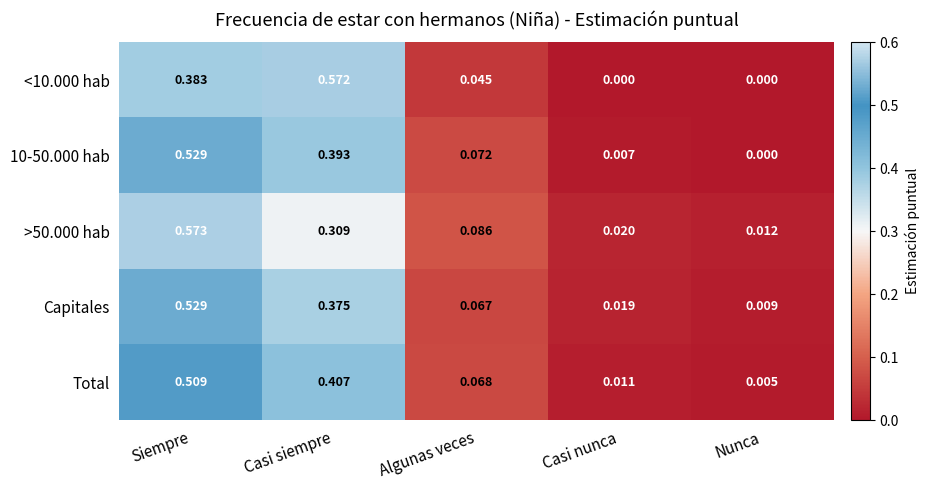

How many distinct data groups are displayed?

5